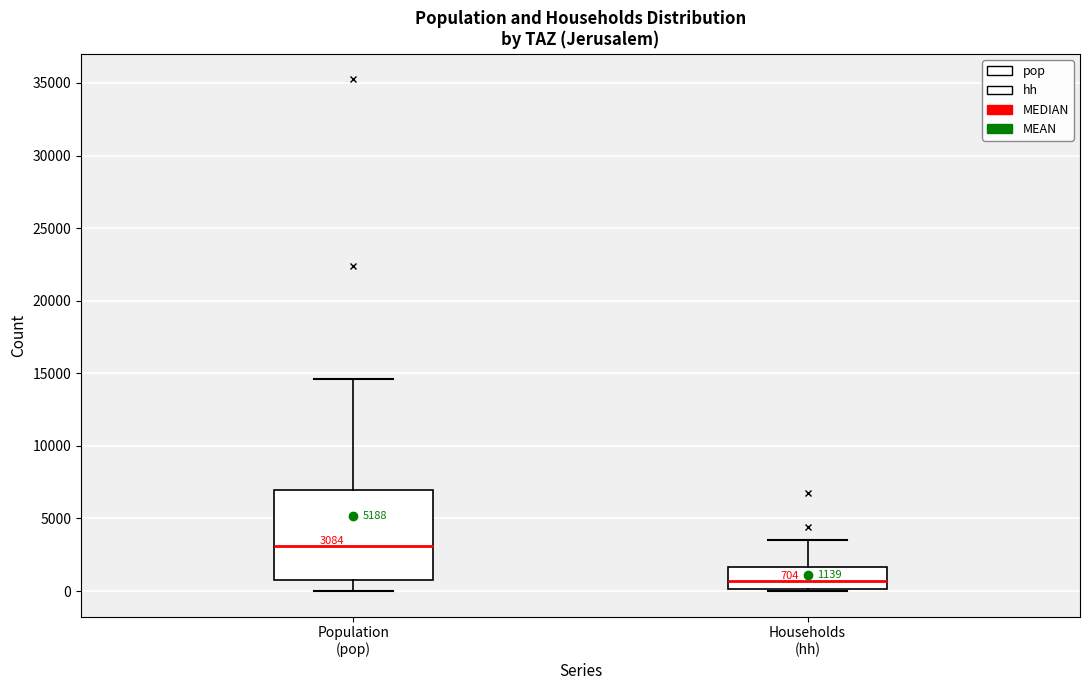

Which box is the tallest, from its lower edge to its upper edge?

Population (pop)